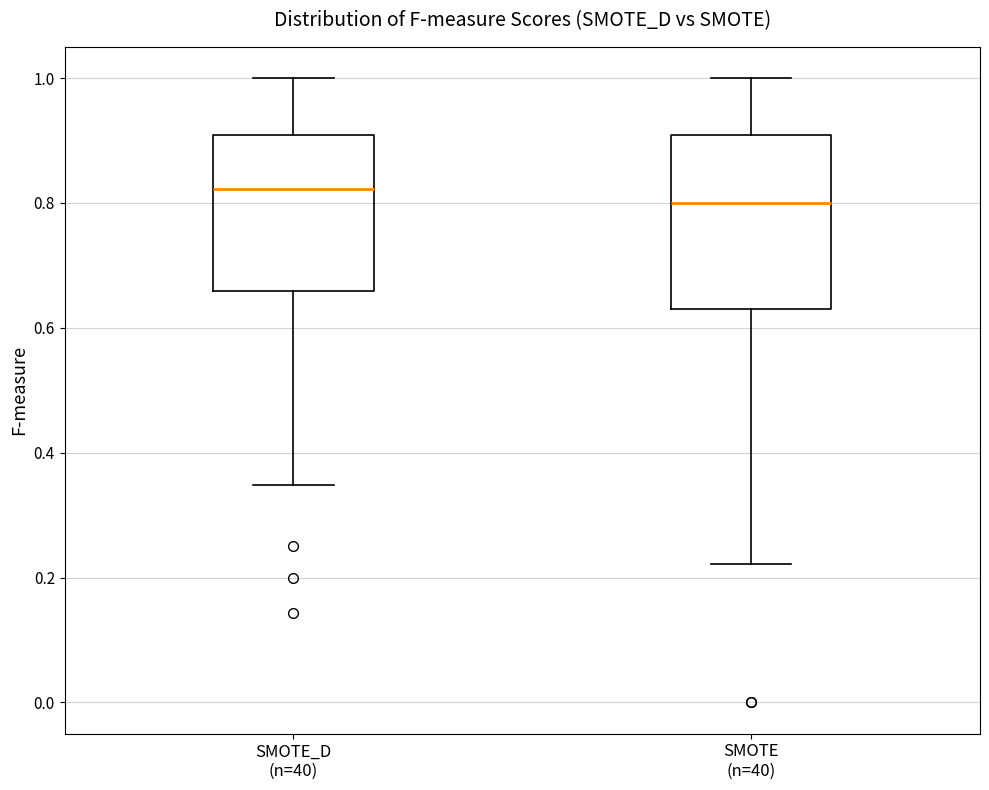

Which box has the highest median line?

SMOTE_D (n=40)